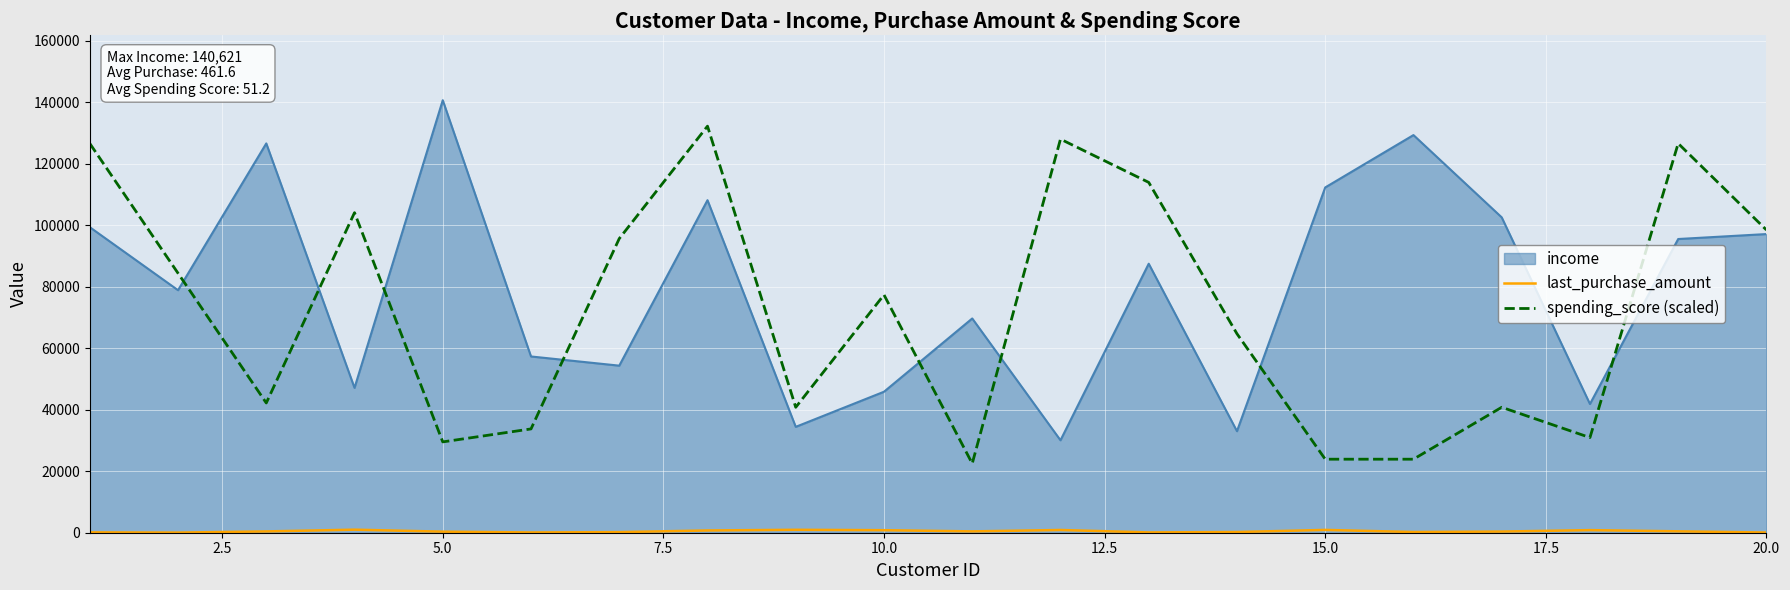

True or false: spending_score (scaled) and last_purchase_amount cross at least once.

False